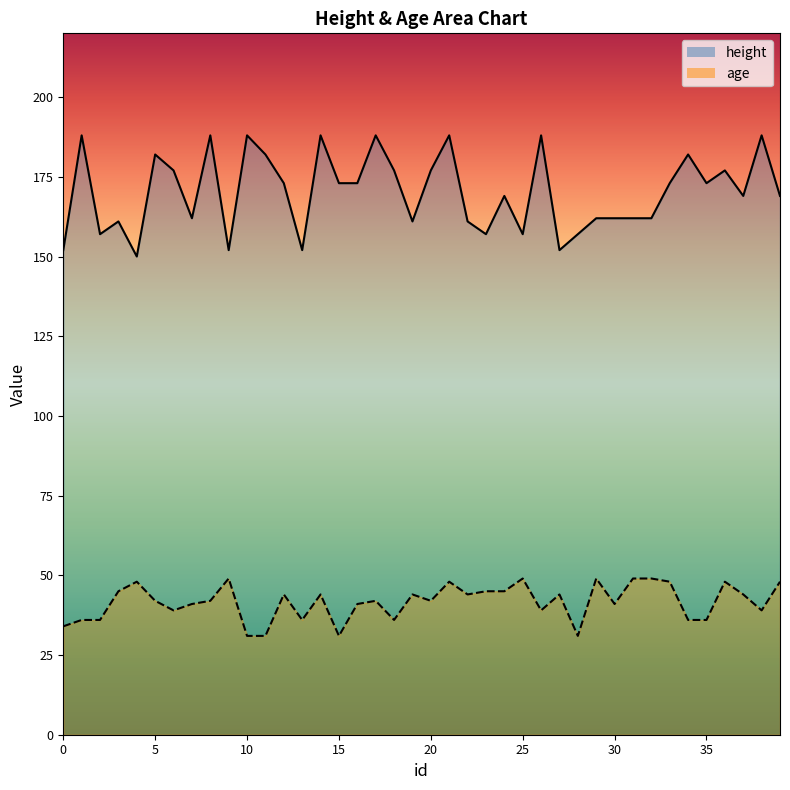

True or false: height and age intersect in this chart.

False